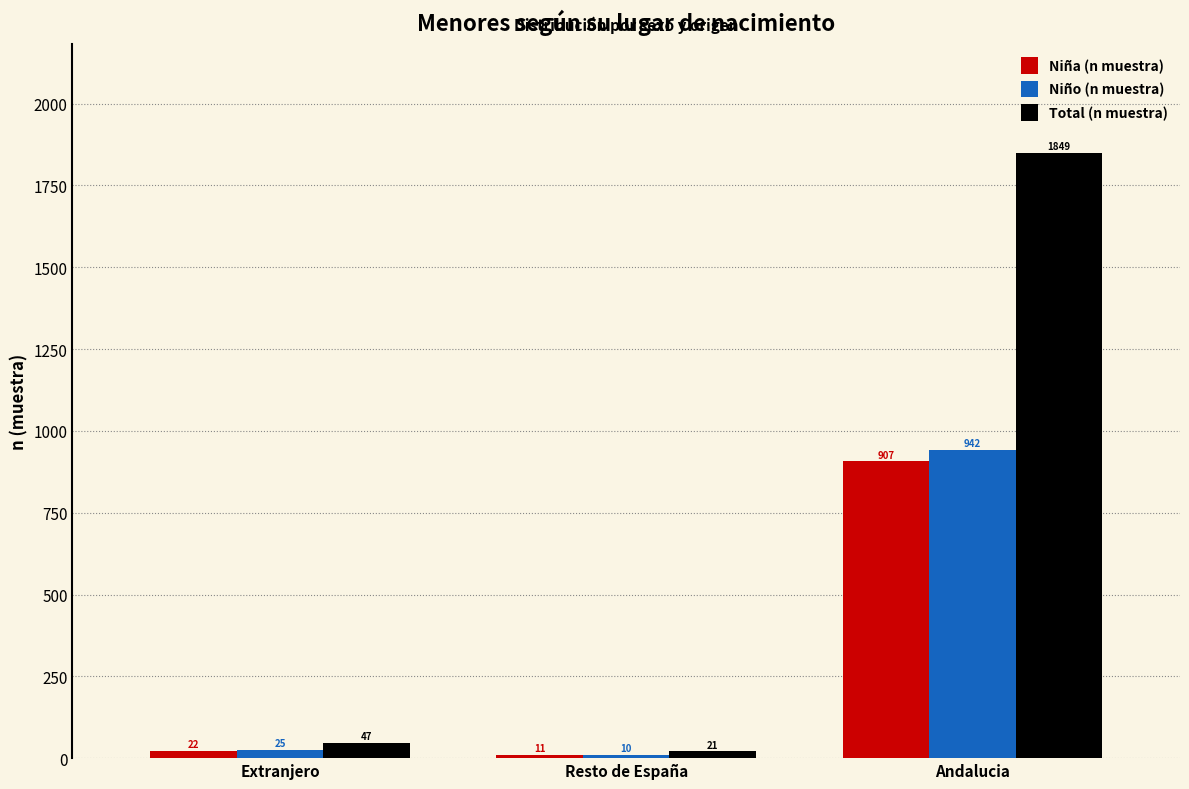

At Extranjero, list the series in order from smallest to largest.

Niña (n muestra), Niño (n muestra), Total (n muestra)